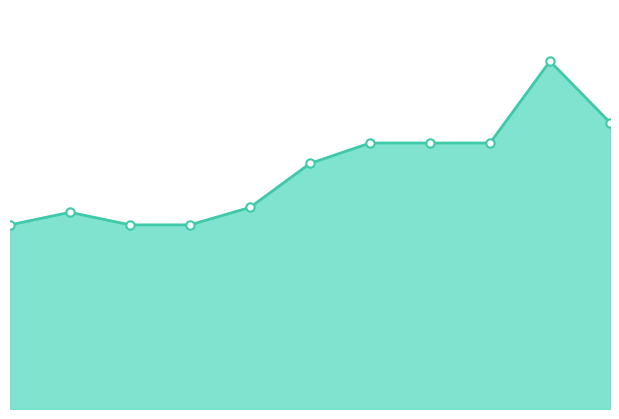

What is the maximum value shown in the chart?

17000